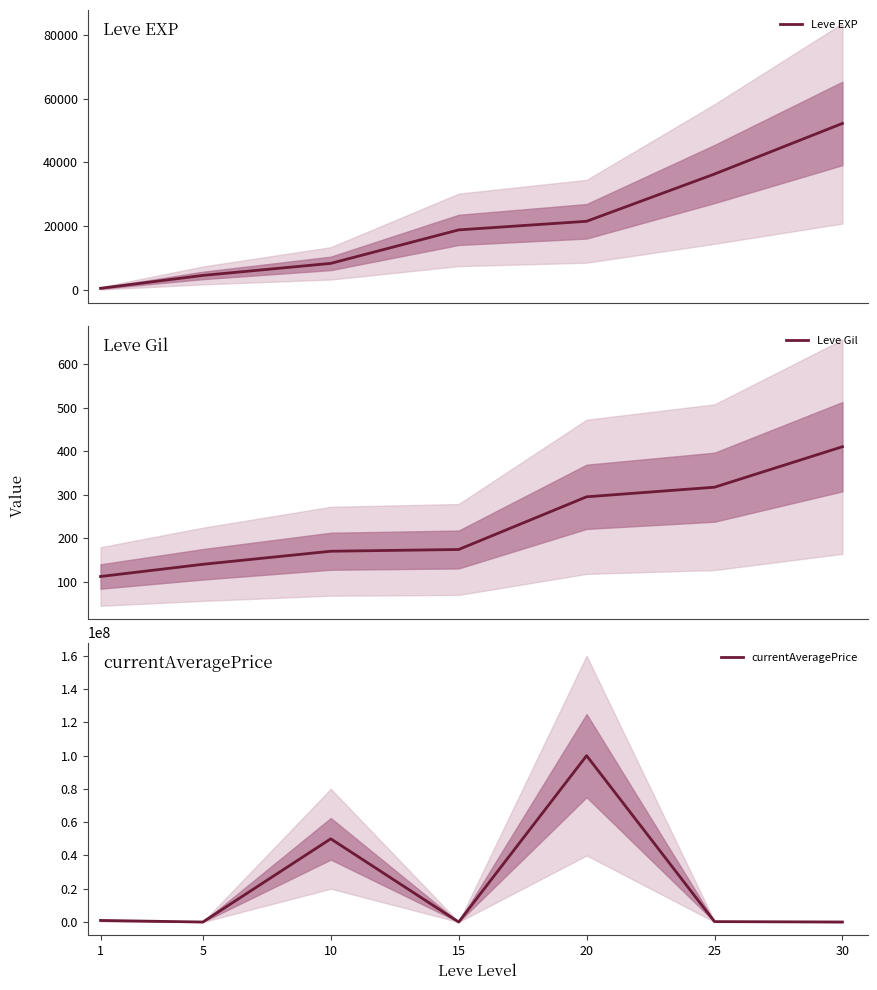

How many lines are shown in the chart?

3